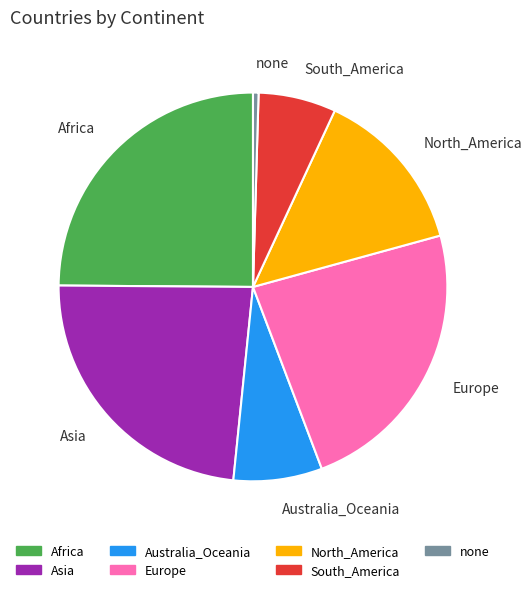

The South_America slice represents 1% of the pie. True or false?

False